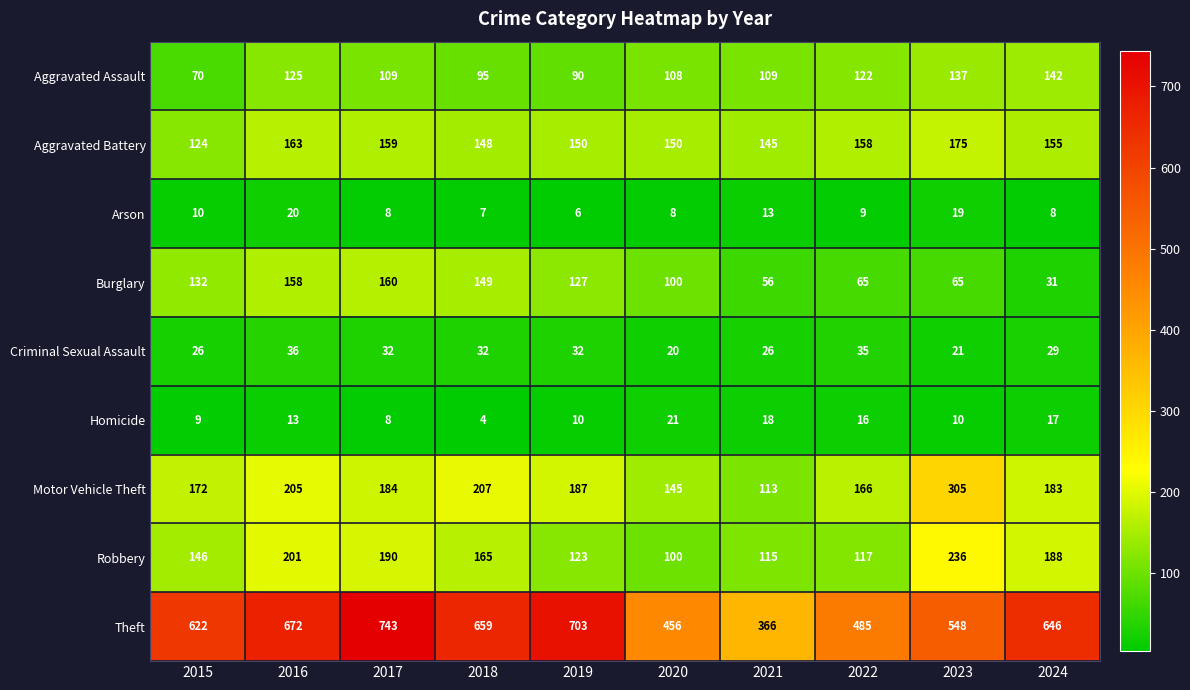

Which label corresponds to the largest value in the chart?

2017